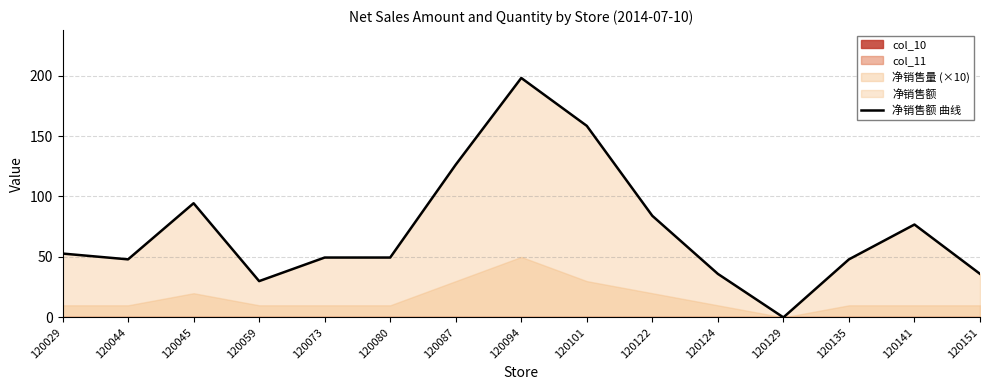

What is the change in value from 120122 to 120124?

-48.0